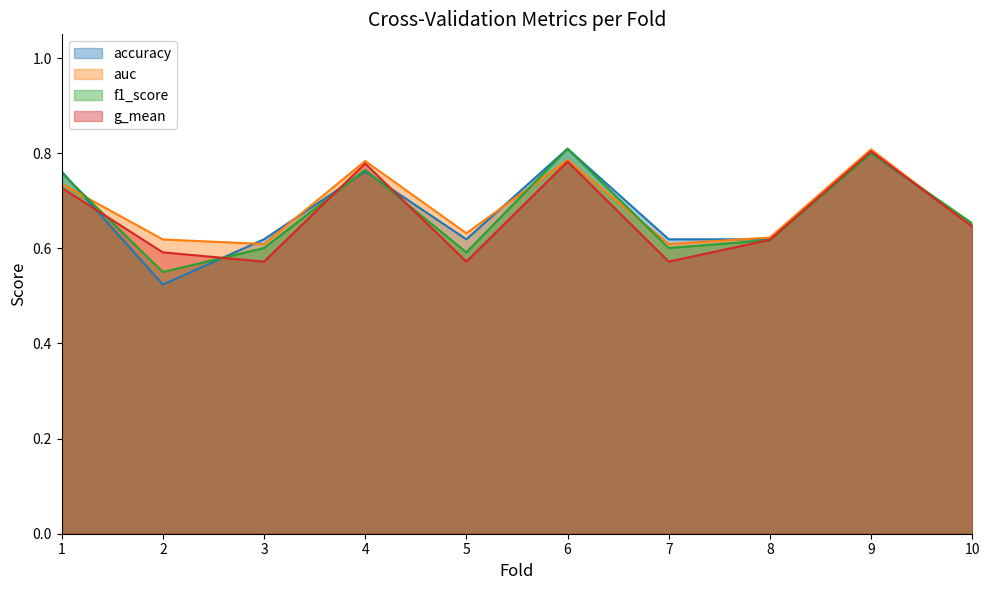

What is the value of the auc point at the 6th from the left?

0.8